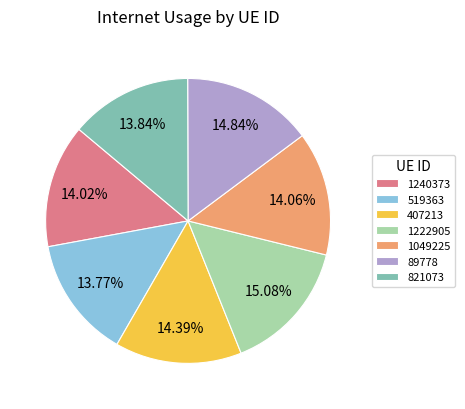

What percentage is NOT represented by 89778?

85.2%